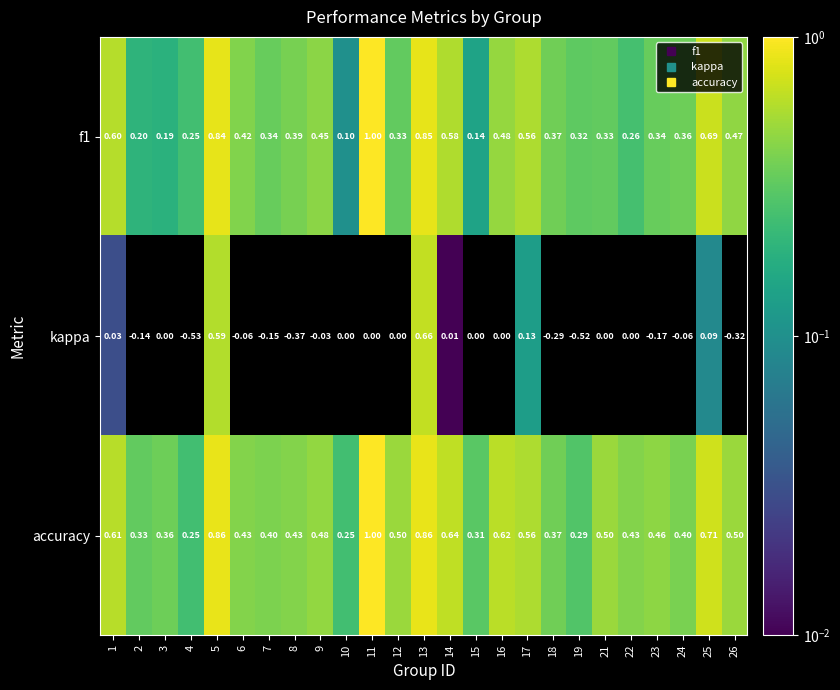

Which series changed the most between 5 and 8?

kappa